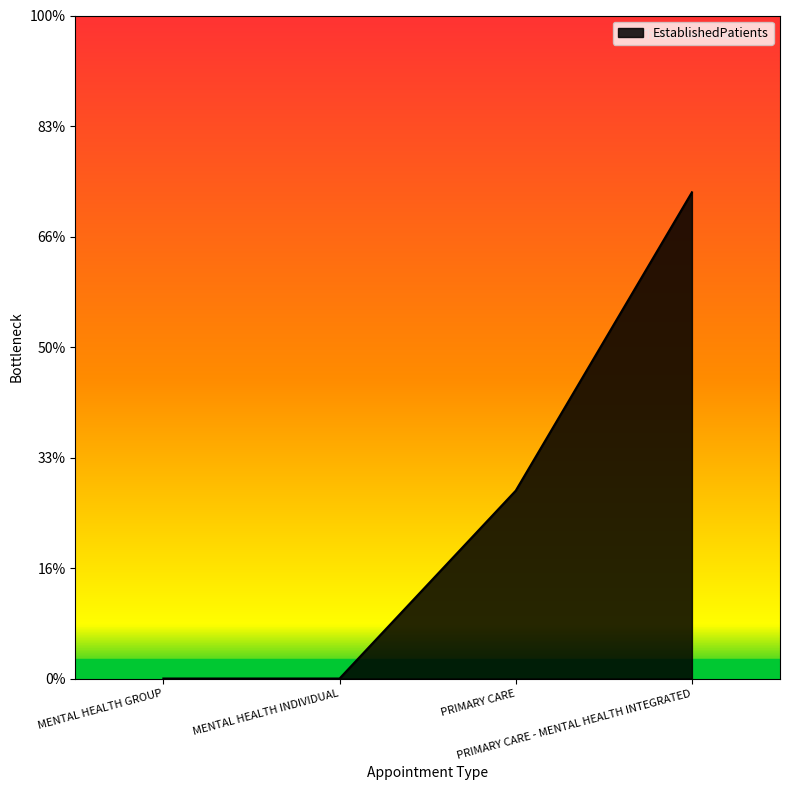

Rank the categories by value from lowest to highest.

MENTAL HEALTH GROUP, MENTAL HEALTH INDIVIDUAL, PRIMARY CARE, PRIMARY CARE - MENTAL HEALTH INTEGRATED